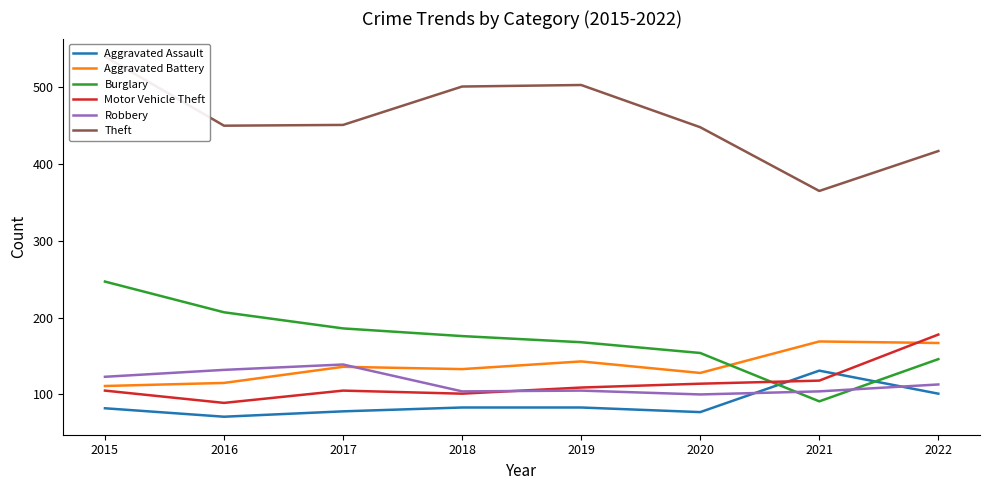

What is the greatest value displayed?

540